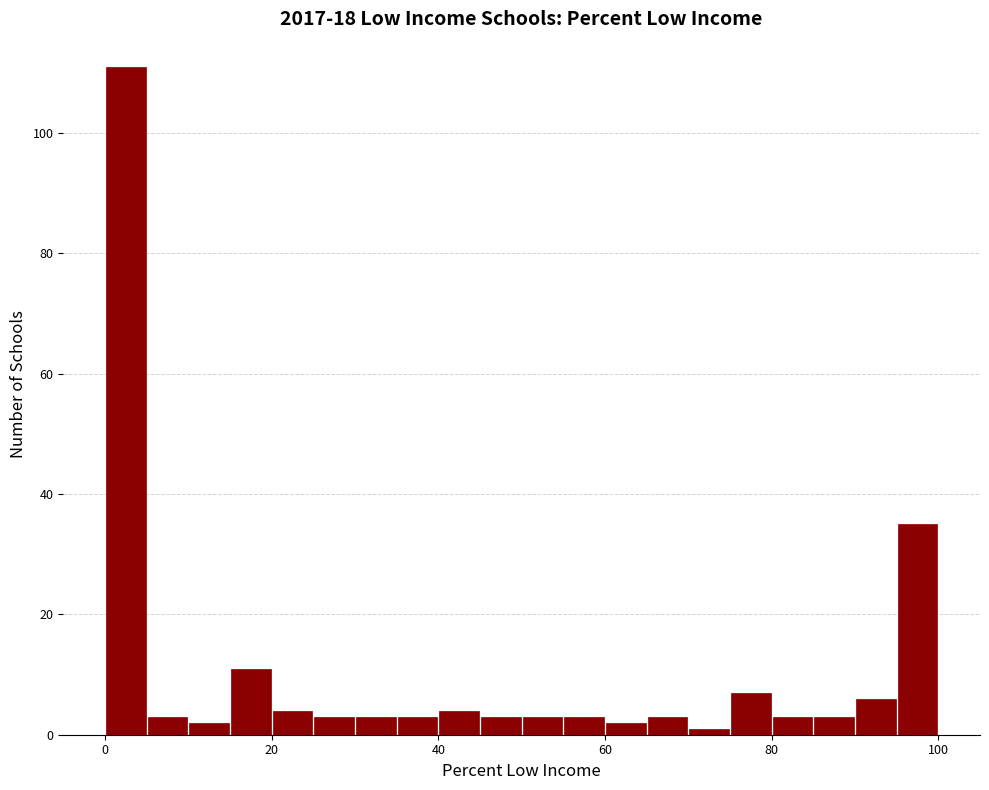

Around what value on the x-axis is the tallest bar? Give the approximate position of its centre, as read against the axis.

2